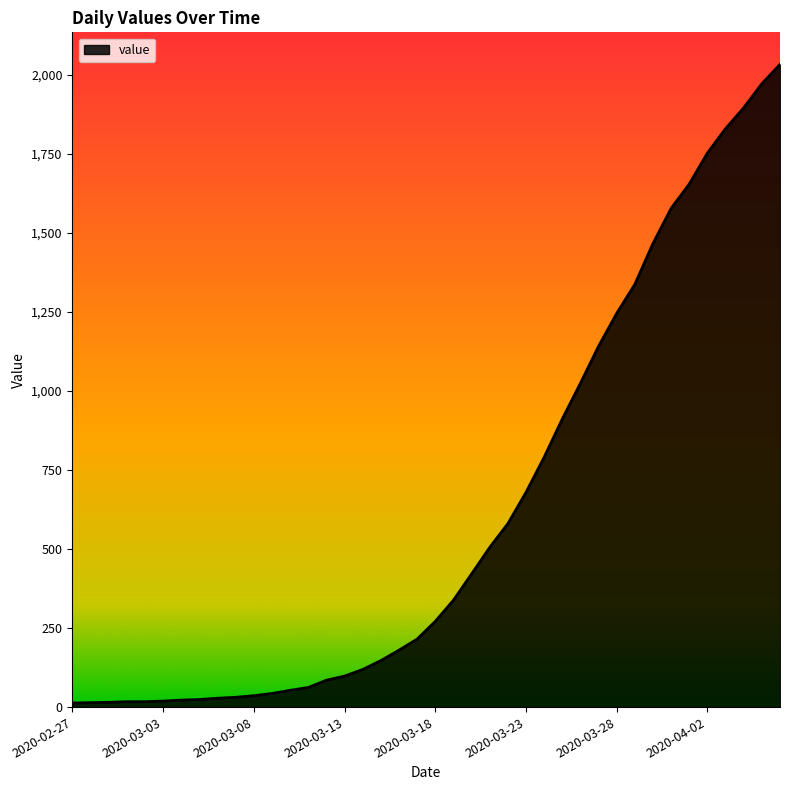

What is the greatest value displayed?

2032